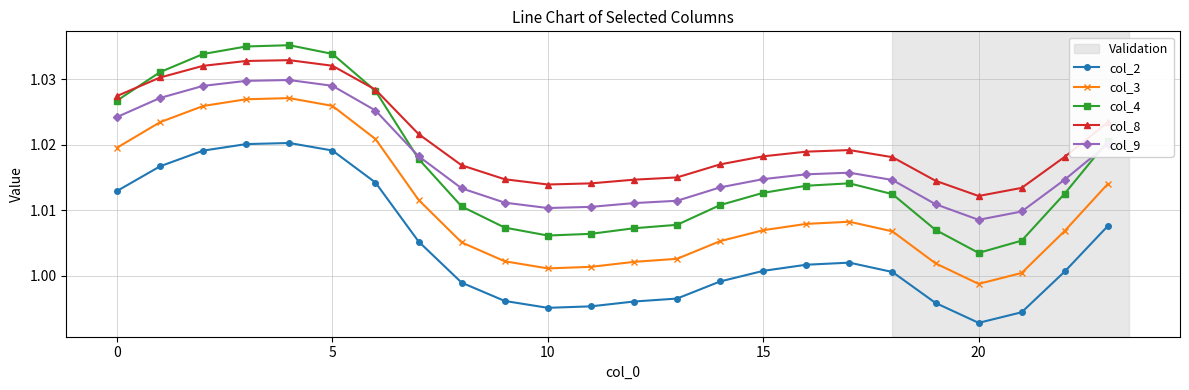

Which series has the widest spread of values?

col_4